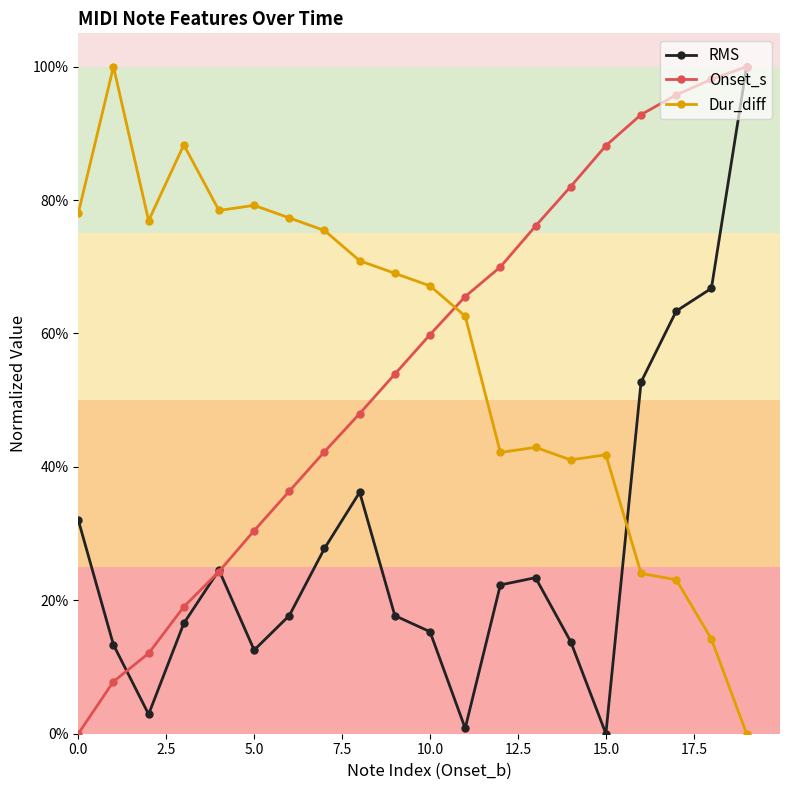

What are all the series names shown in the legend?

RMS, Onset_s, Dur_diff